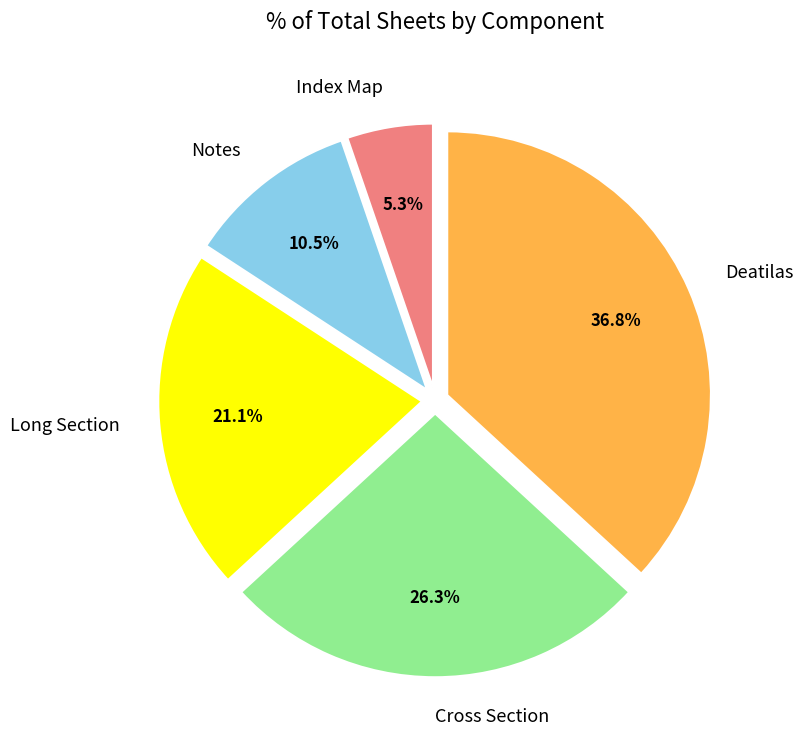

Which slice is the smallest?

Index Map